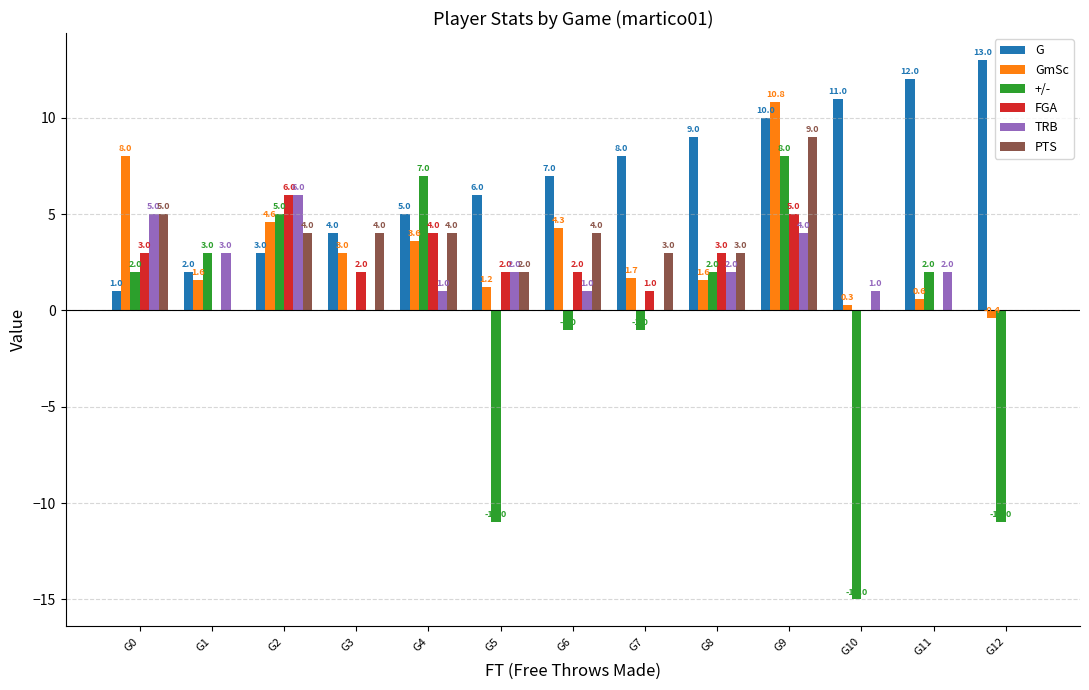

Between G7 and G12, which series saw the biggest shift?

+/-